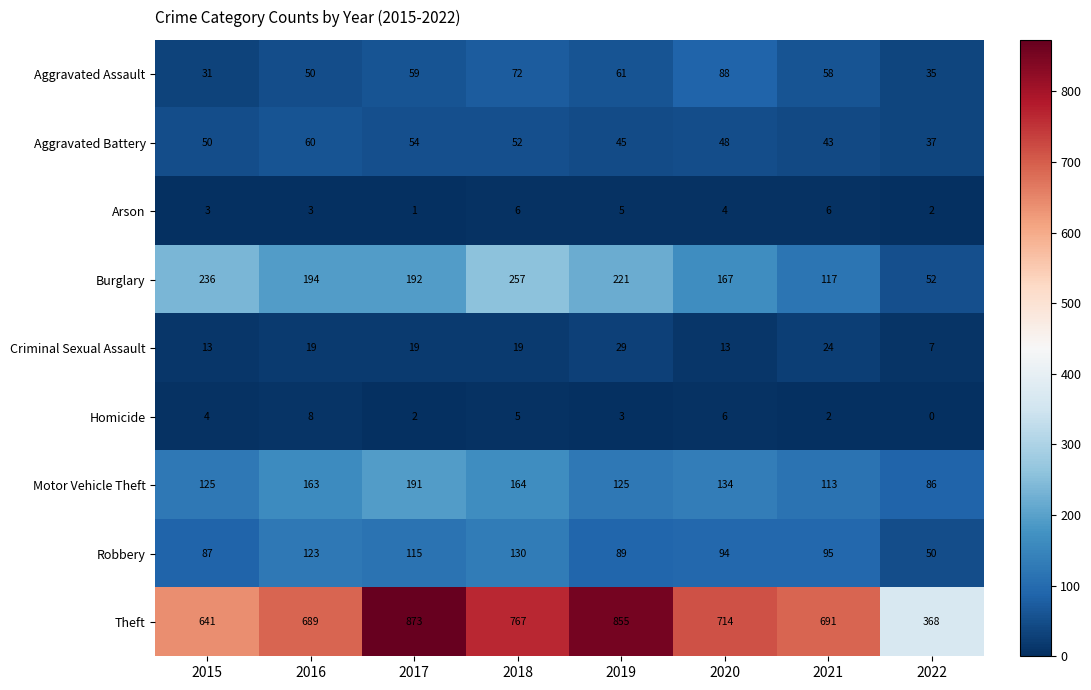

Where is Aggravated Assault nearest to the value 59?

2017